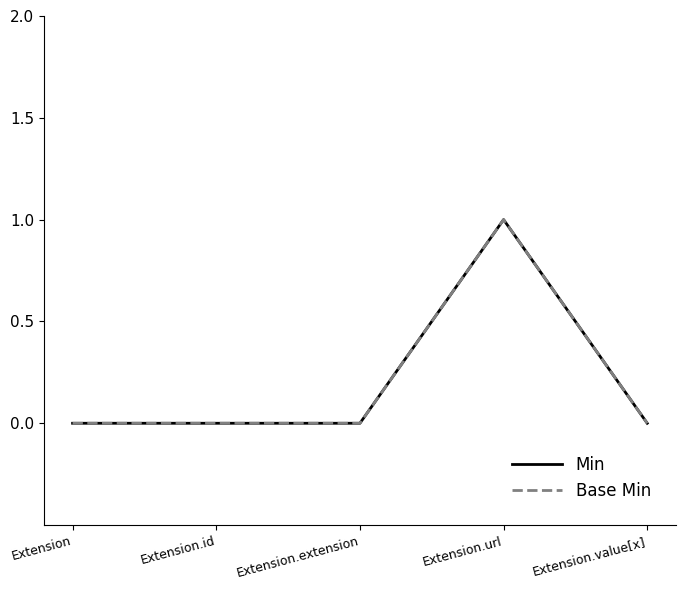

Is this an area chart (filled region under the line)?

No